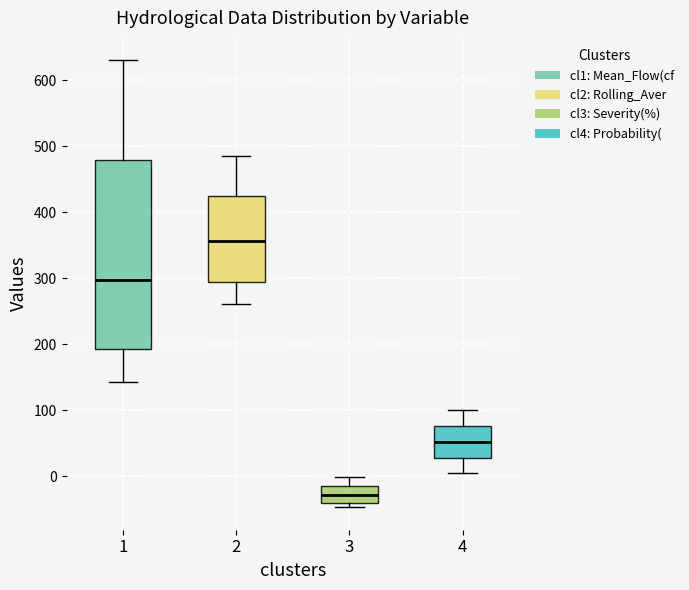

Where does the median line of the box at x = 3 sit on the y-axis? The values are not printed on the chart, so give them approximately, as read against the axis.

-30